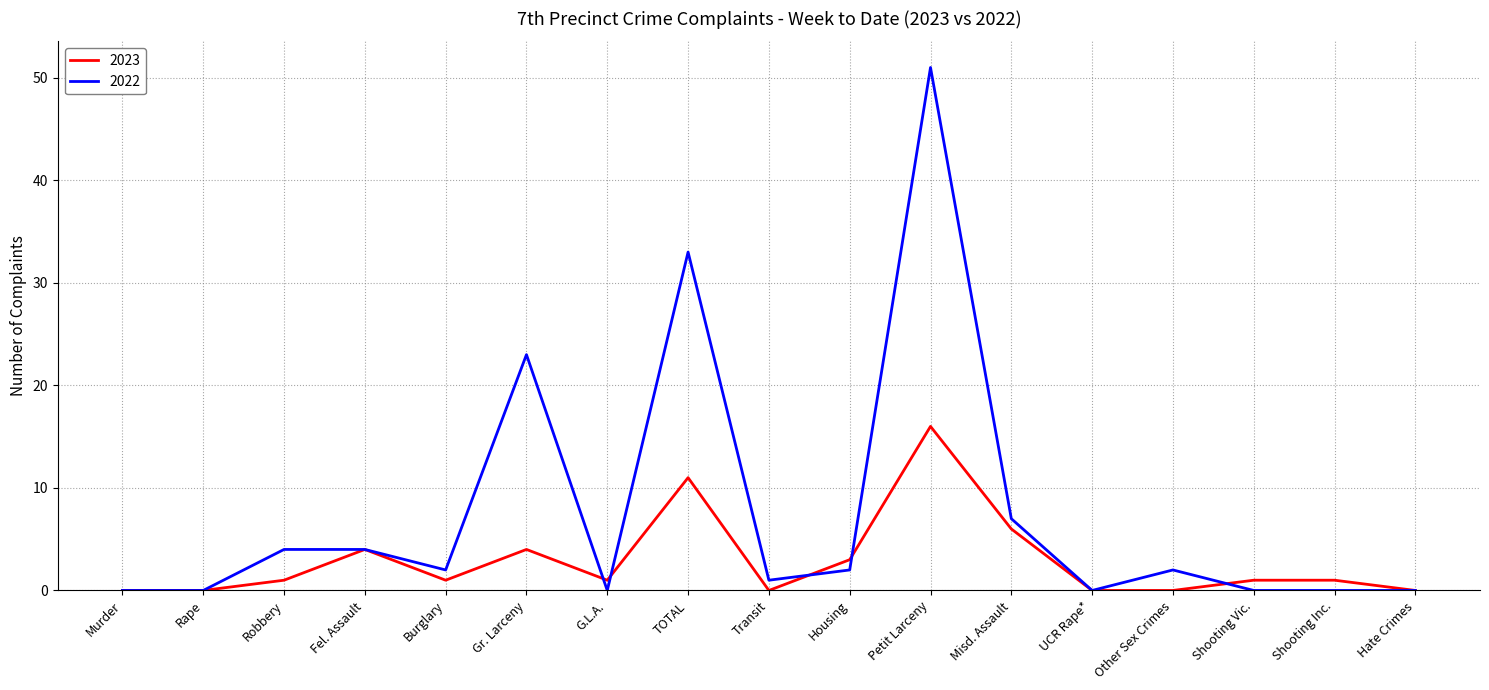

What is the sum of all 2022 values?

129